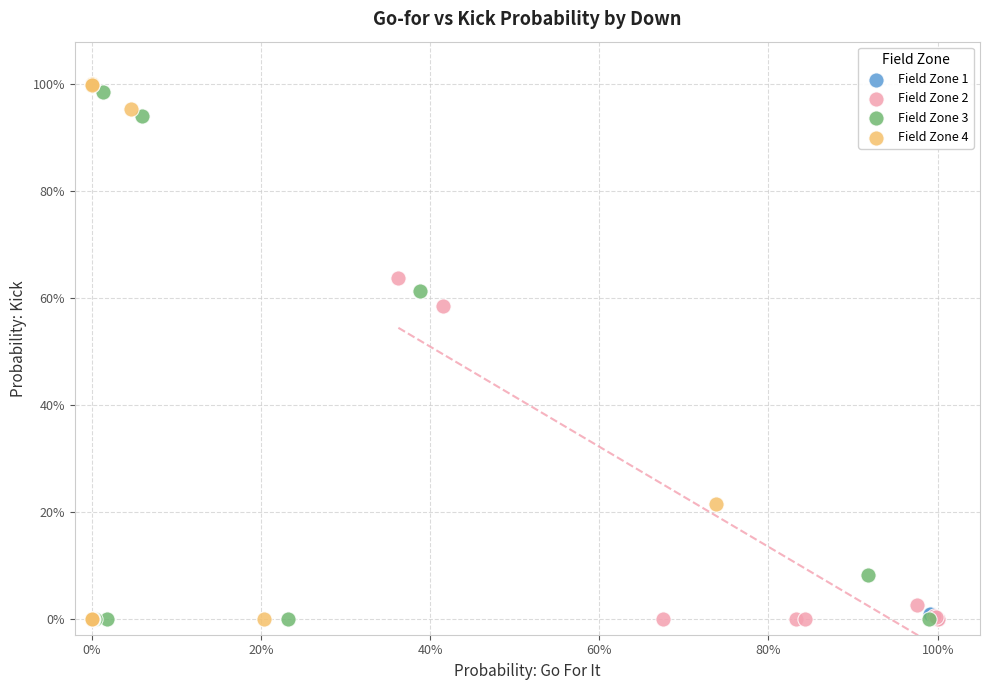

What are all the series names shown in the legend?

Field Zone 1, Field Zone 2, Field Zone 3, Field Zone 4